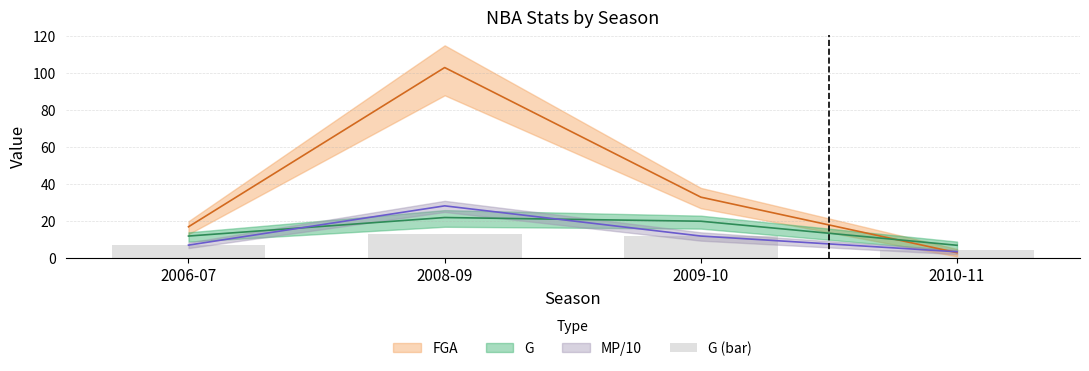

The value at 2009-10 is 15.6. True or false?

False